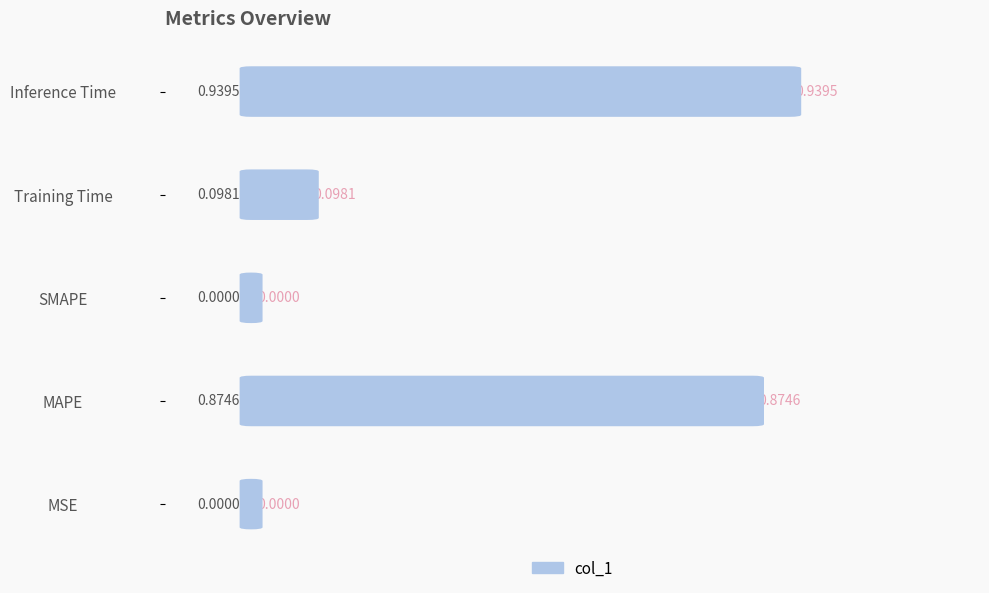

True or false: the data shows 1.2 at MAPE.

False